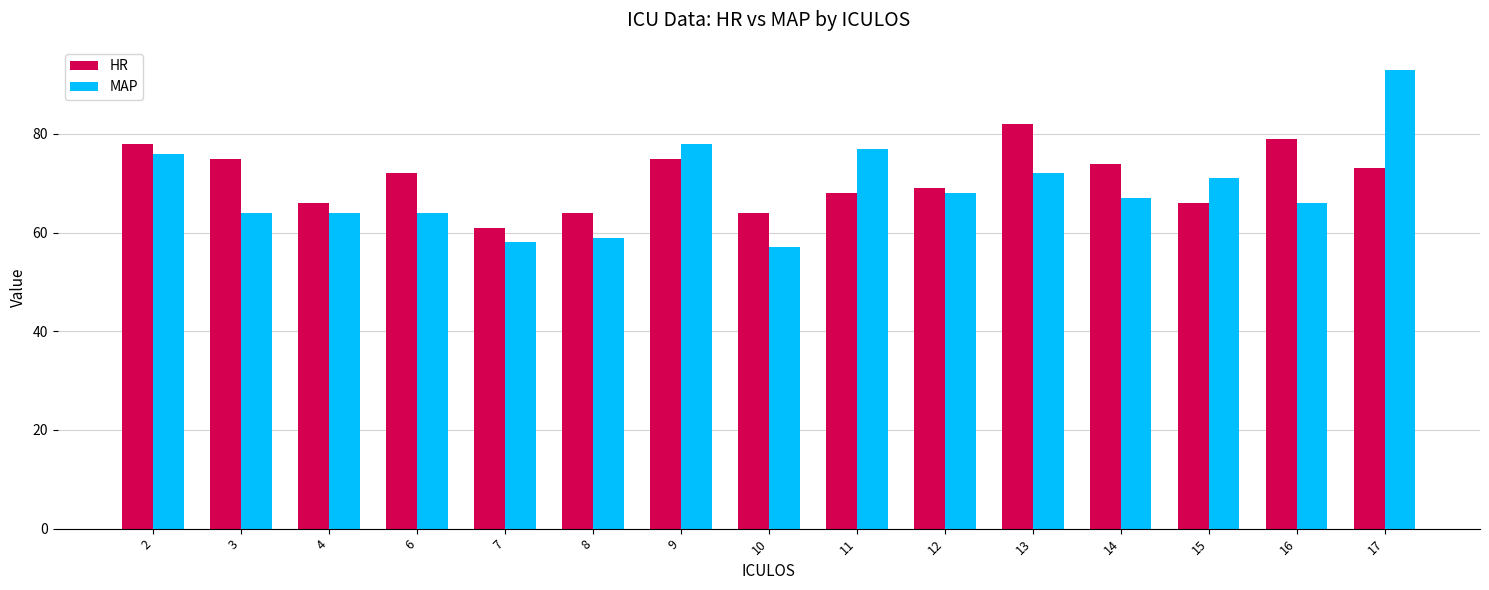

What is the maximum value for MAP?

93